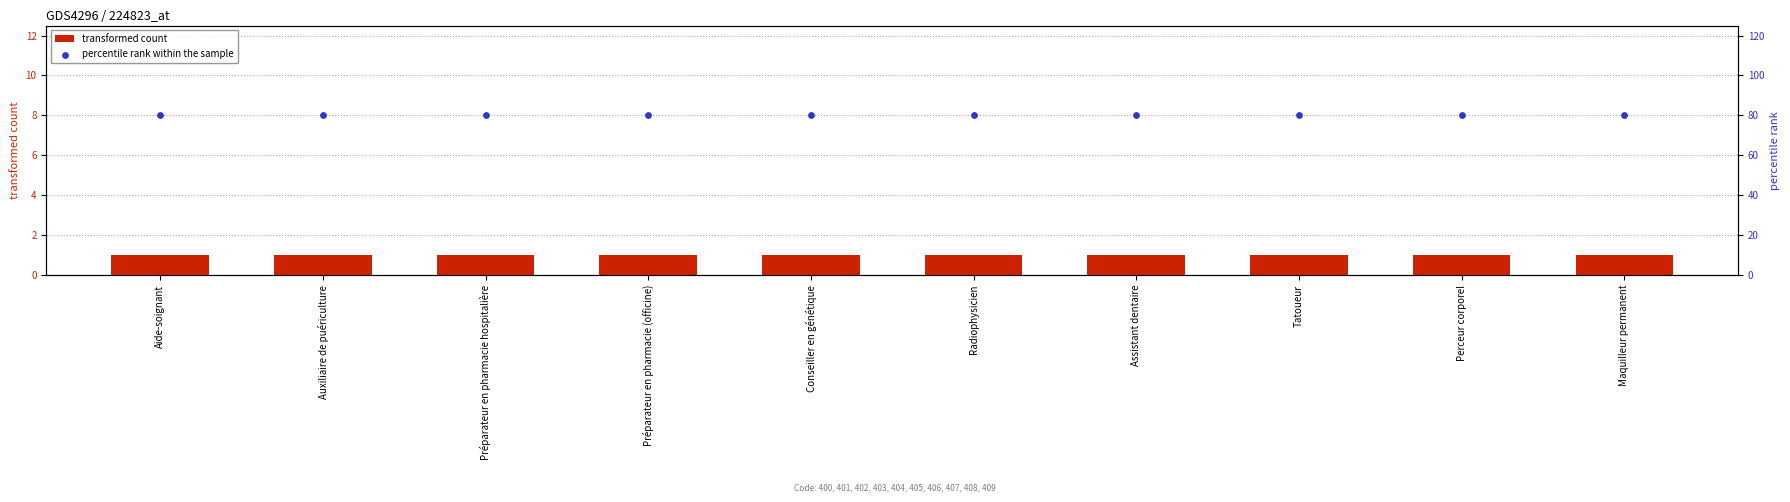

Which series has the largest total across all categories?

percentile rank within the sample